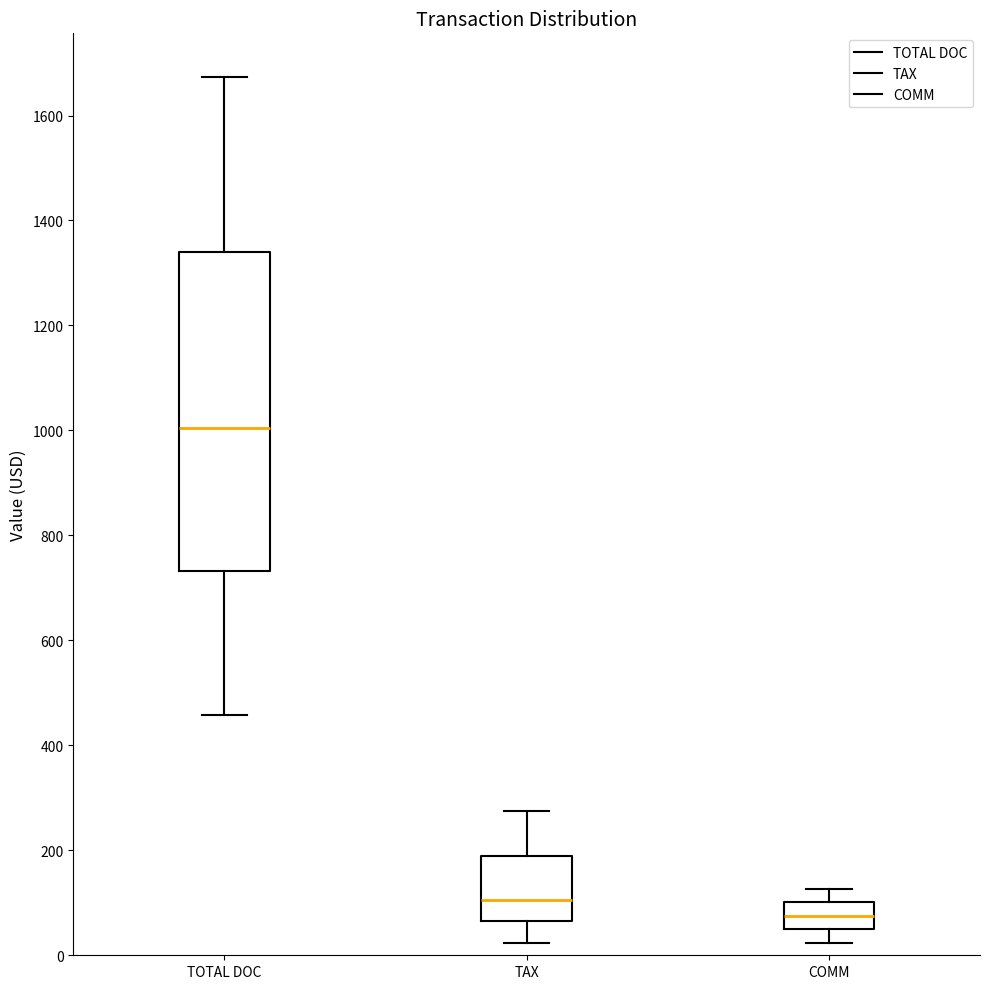

Comparing the boxes themselves (not the whiskers), which one is the tallest?

TOTAL DOC